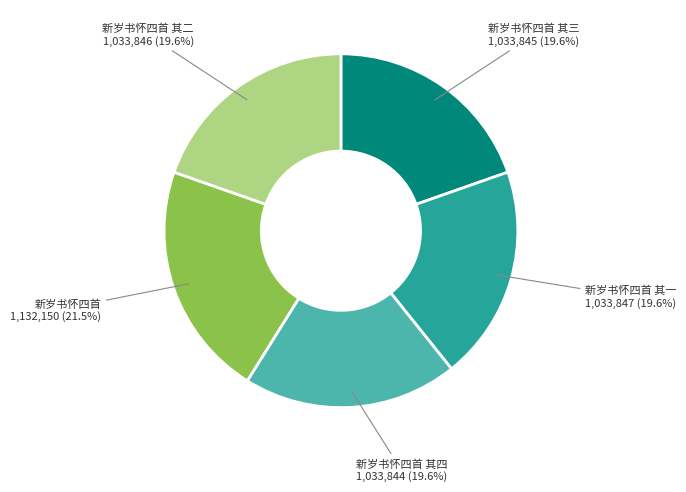

What is the largest slice in the pie chart?

新岁书怀四首